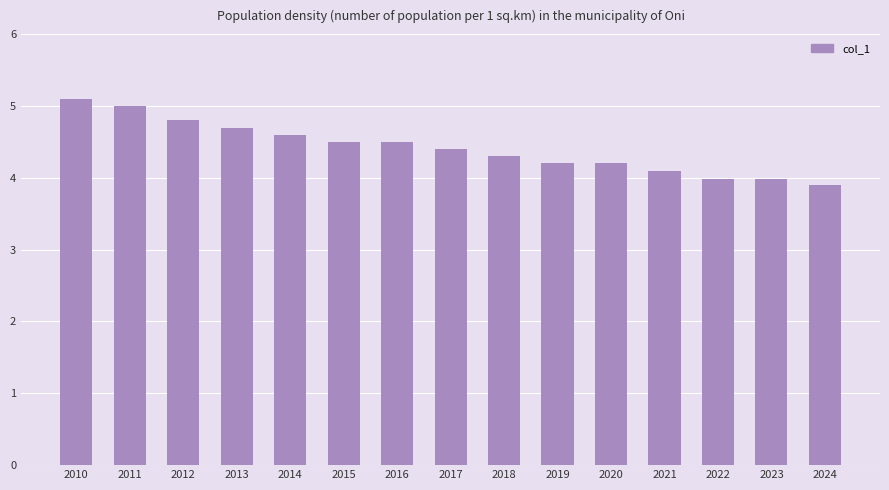

What is the value of the 13th bar from the left?

4.0